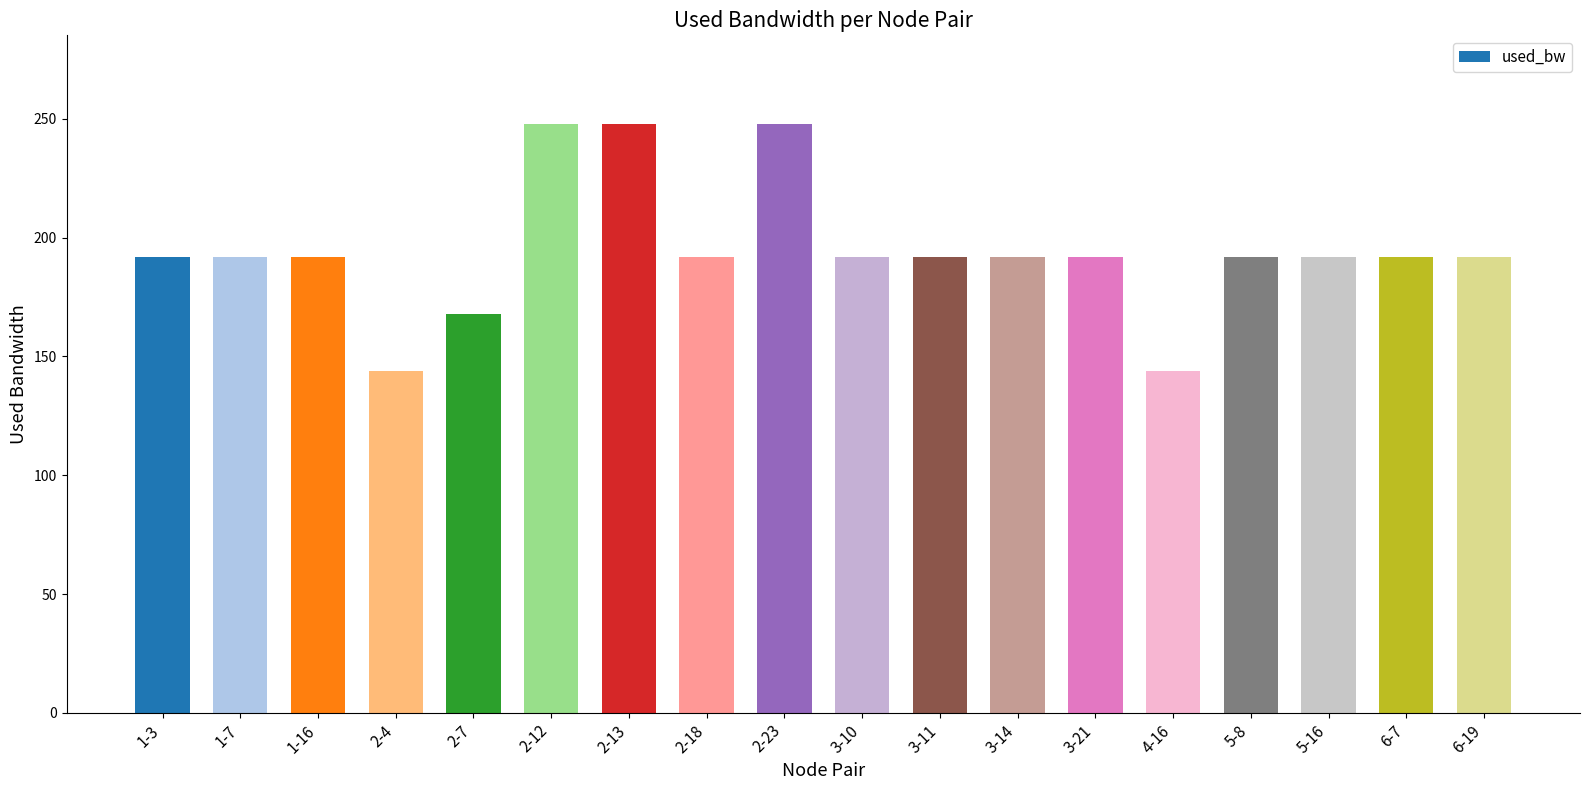

What is the difference between the maximum and minimum values?

104.0